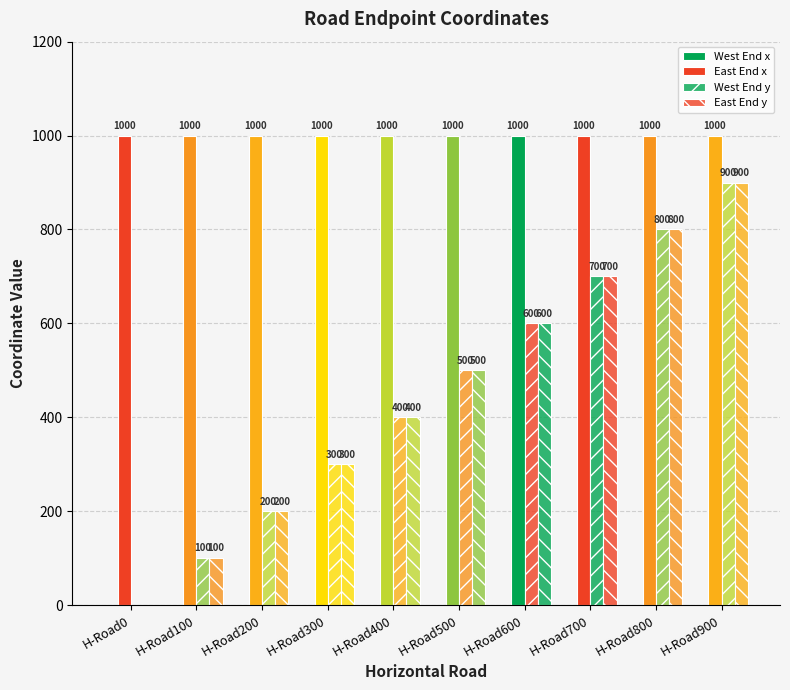

How many groups of bars are there?

10